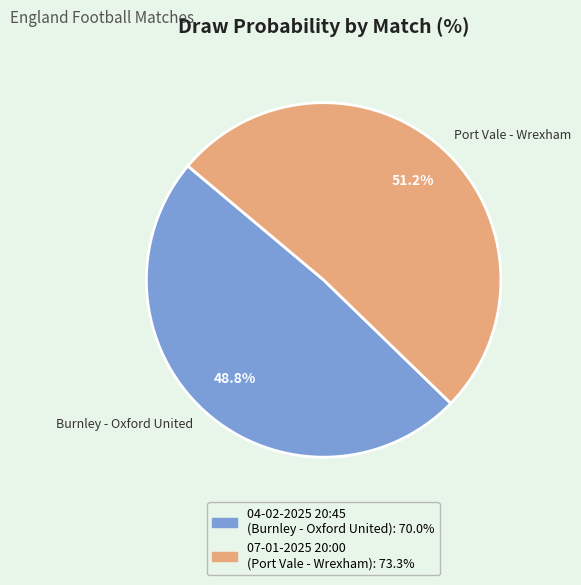

How many segments does this pie chart have?

2